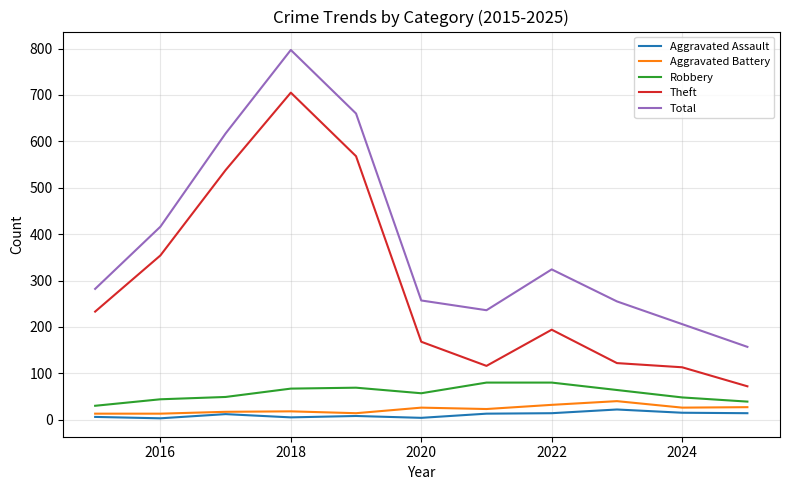

Which series has the widest spread of values?

Total